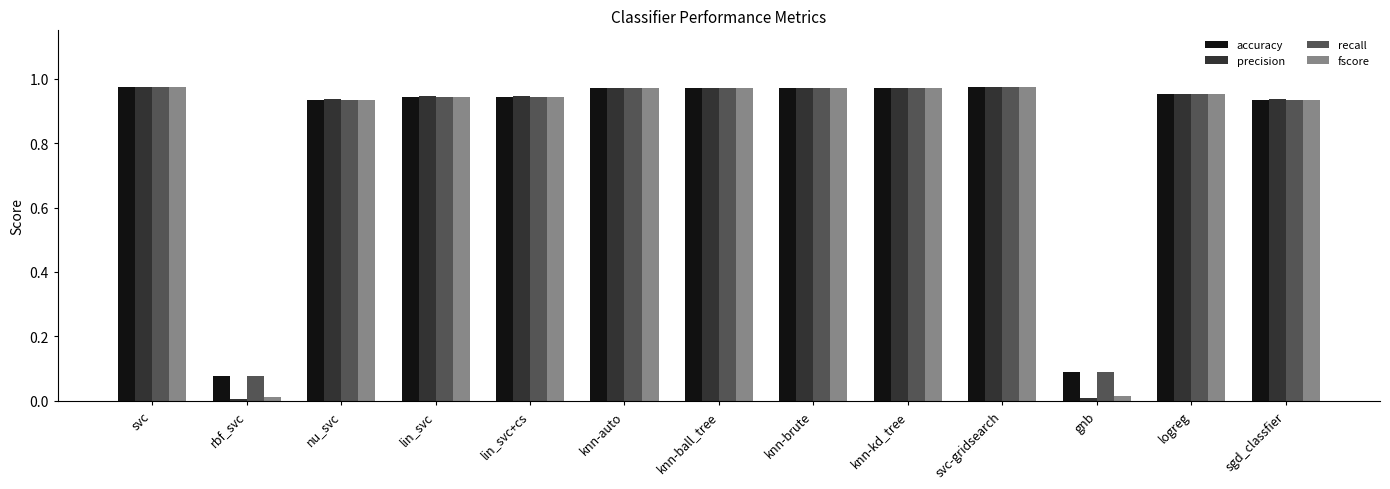

Which series has the largest range (max minus min)?

precision